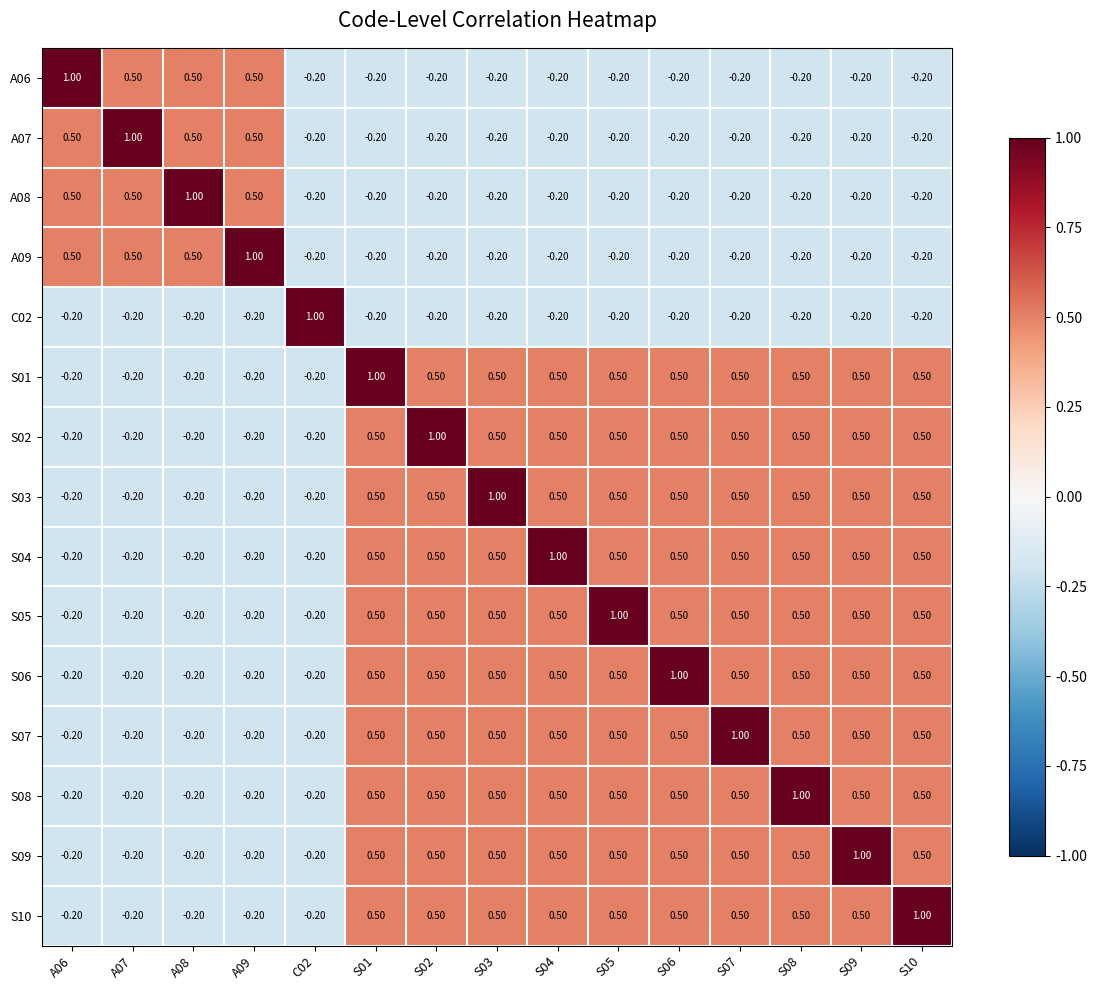

At how many categories does at least one series exceed 0?

15